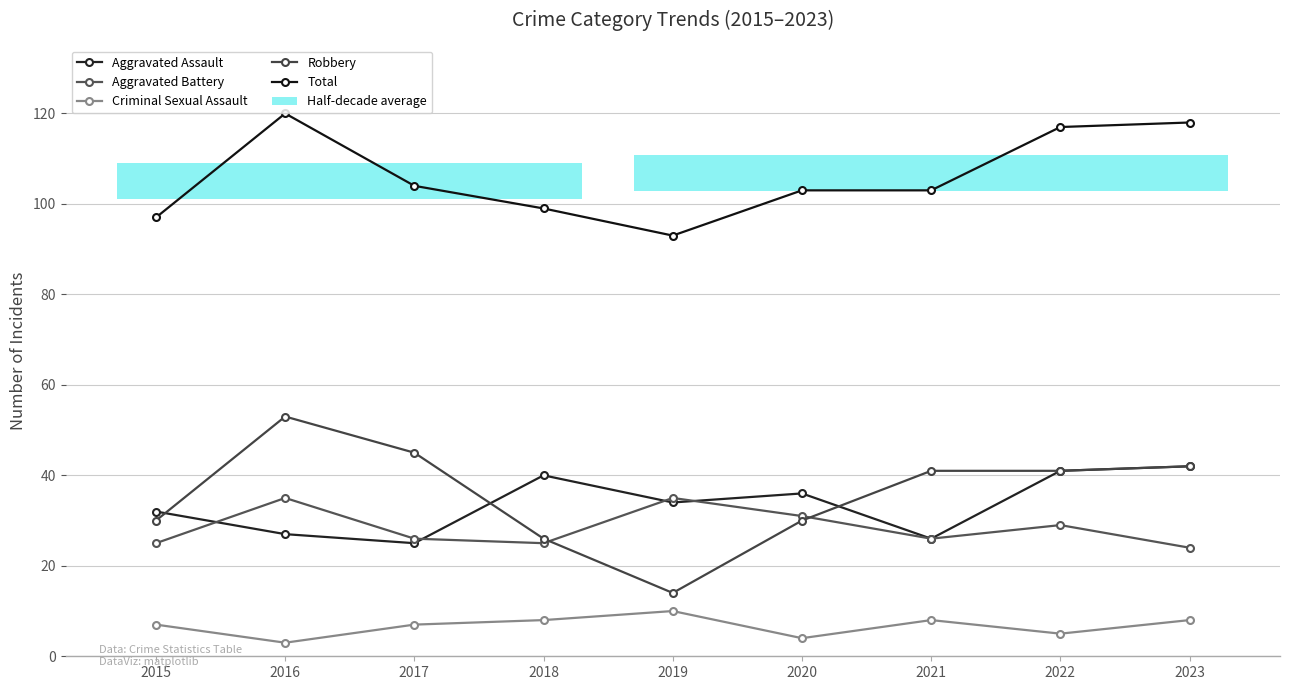

At 2022, list the series in order from smallest to largest.

Criminal Sexual Assault, Aggravated Battery, Aggravated Assault, Robbery, Total